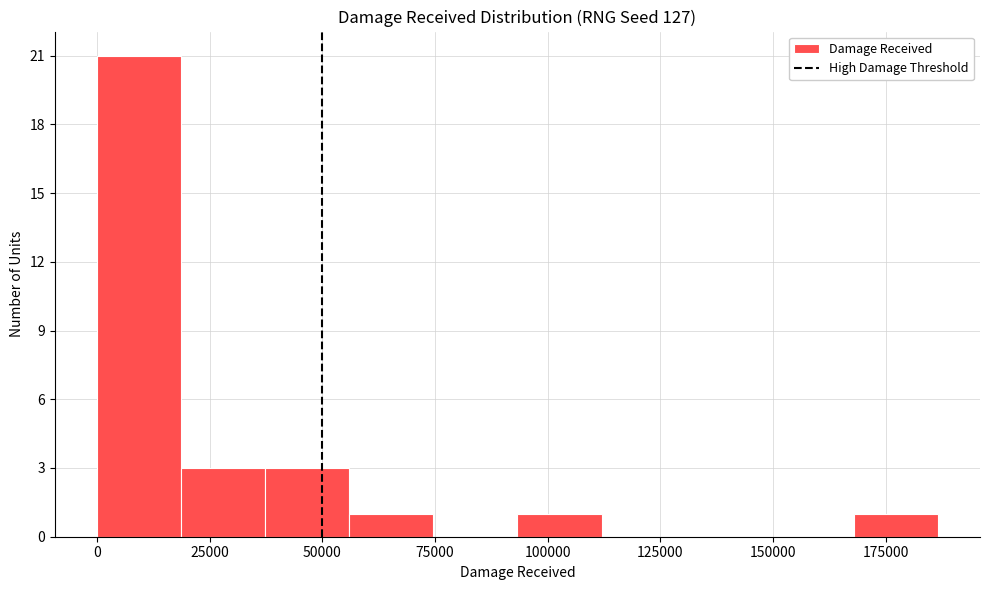

Around what value on the x-axis is the tallest bar? Give the approximate position of its centre, as read against the axis.

10000